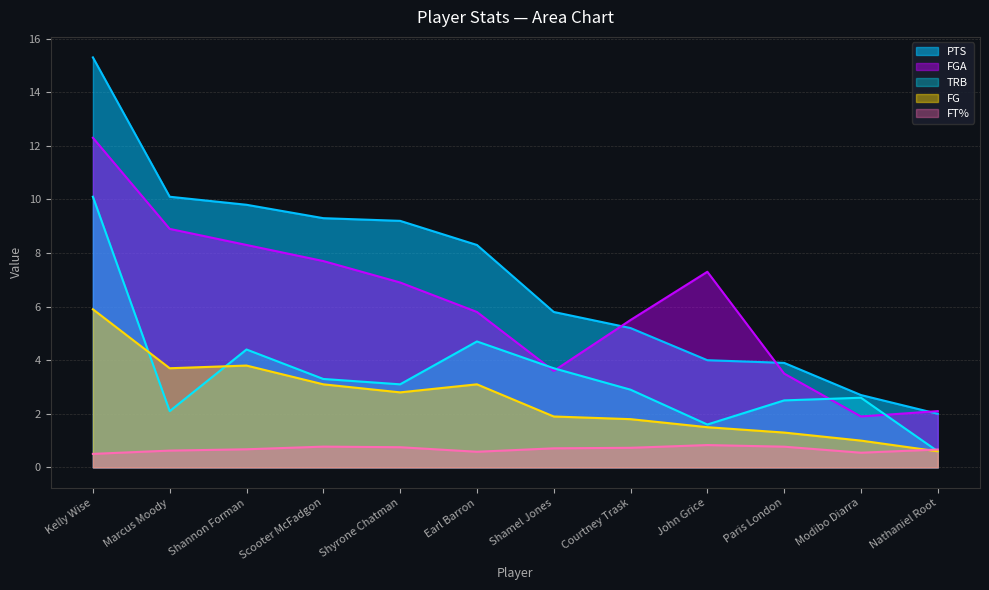

At which category does TRB reach its first local peak?

Shannon Forman